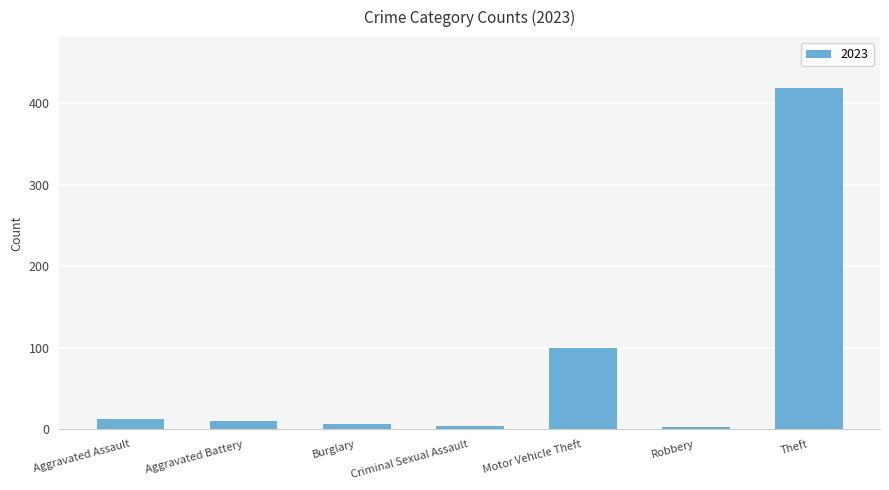

The chart shows a value of 100 at Motor Vehicle Theft. True or false?

True